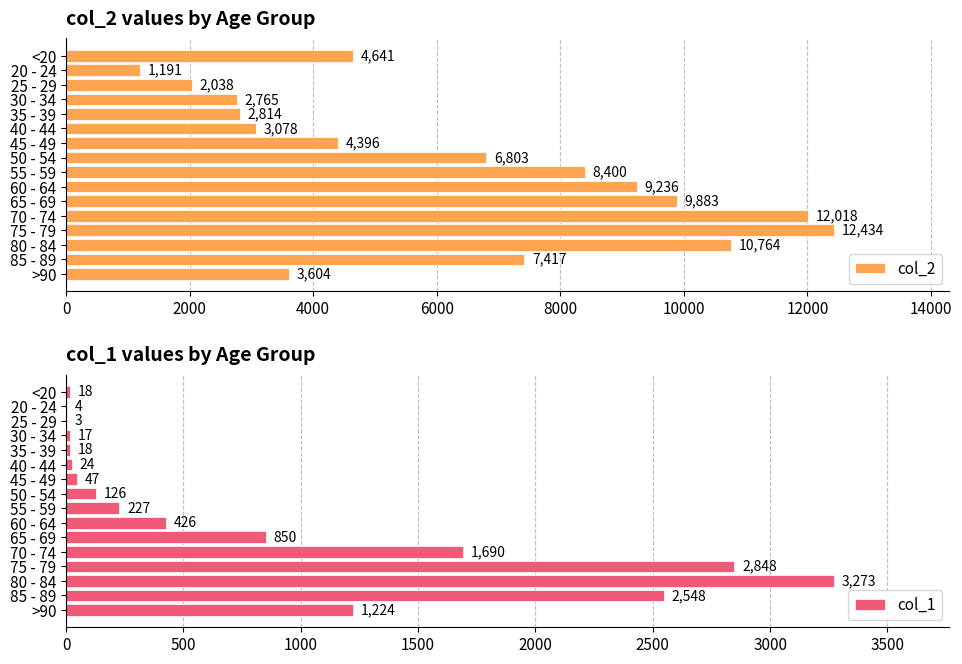

How many bars are there in each group?

2